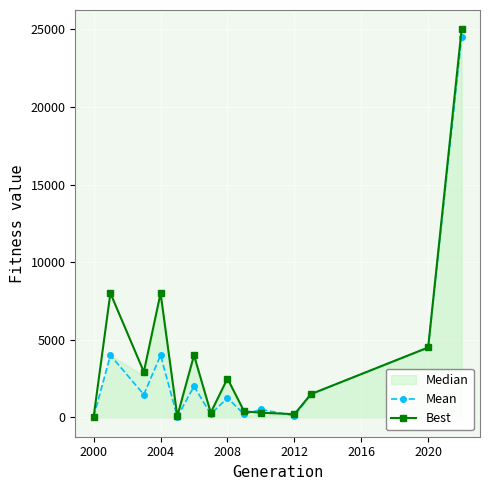

True or false: Mean has more than 2 points higher than both neighbors.

True